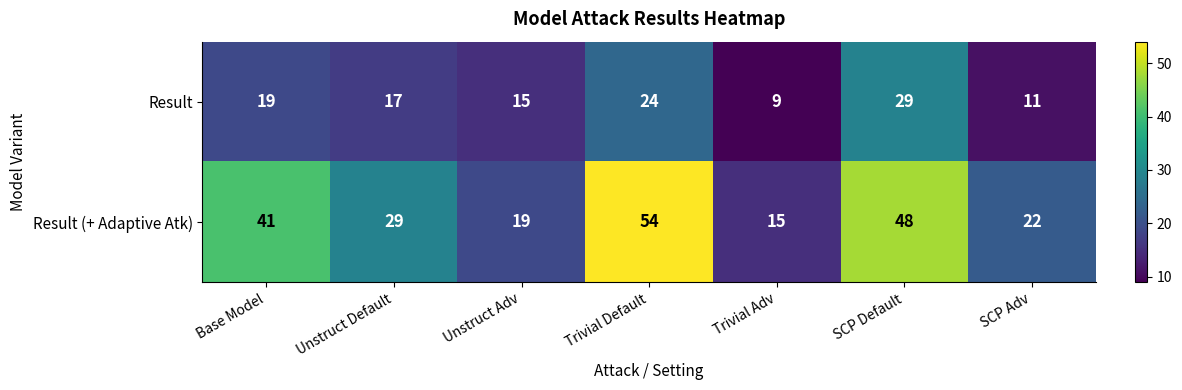

How many series are shown in this chart?

2